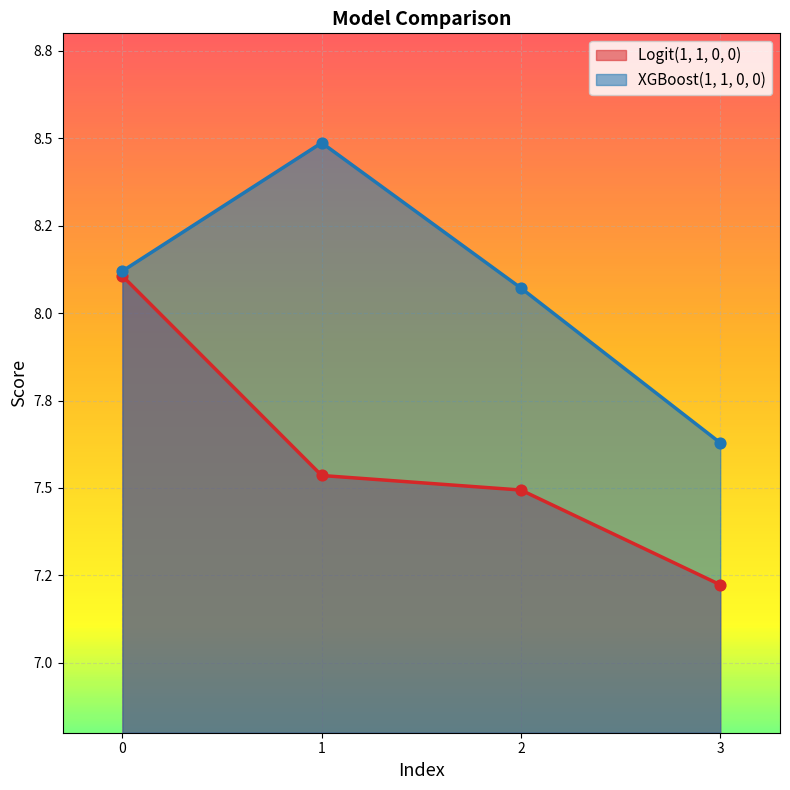

What are all the series names shown in the legend?

Logit(1, 1, 0, 0), XGBoost(1, 1, 0, 0)